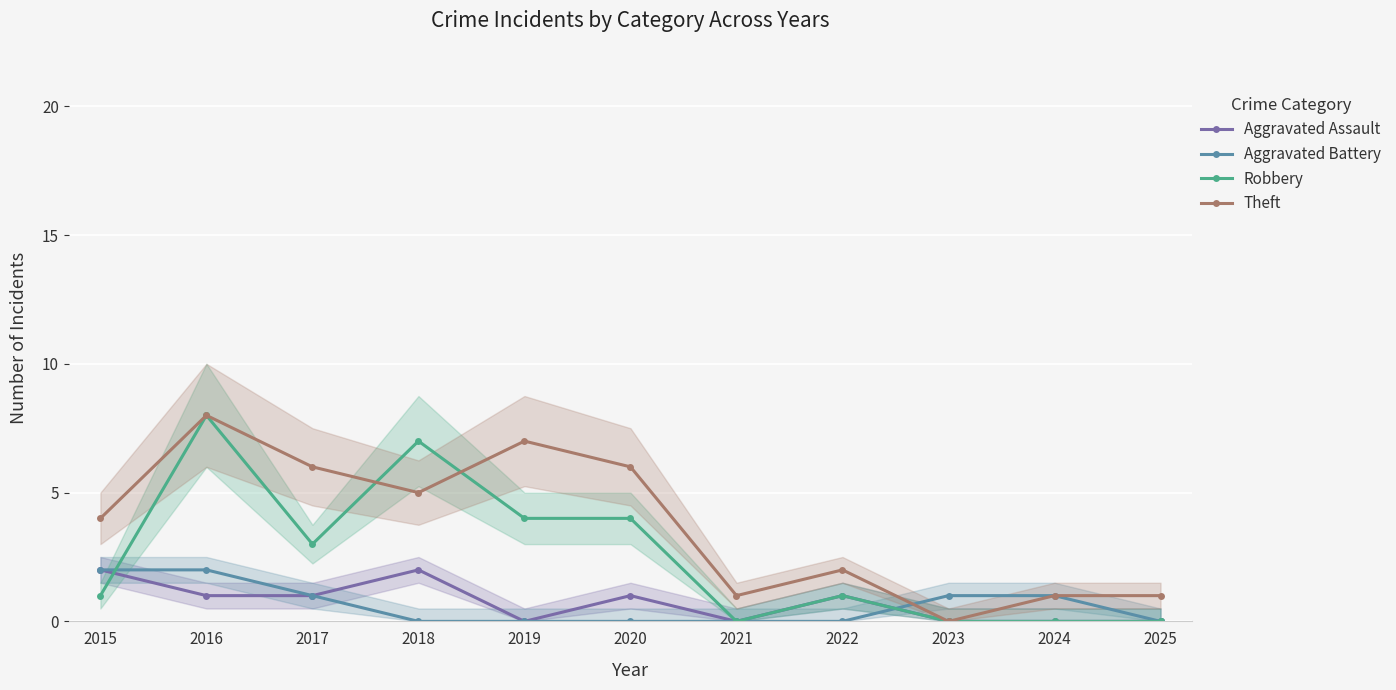

Which series ends up on top after the final intersection of Theft and Aggravated Battery?

Aggravated Battery